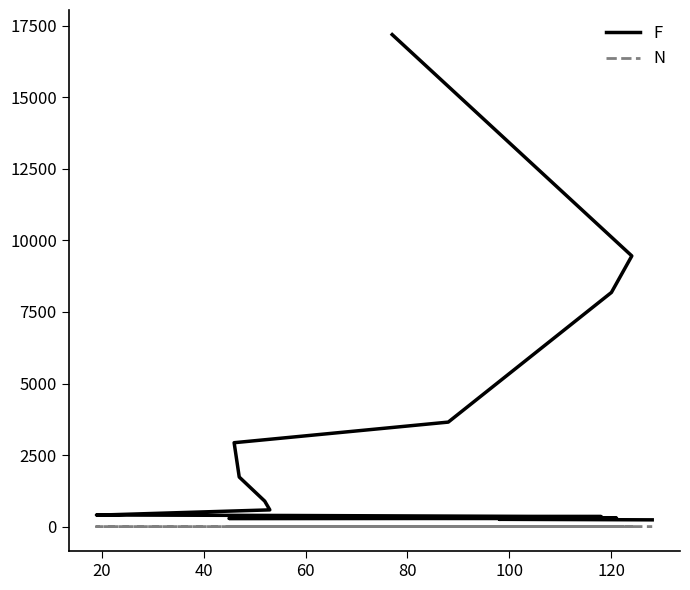

The value of N at 120 is 1. True or false?

False